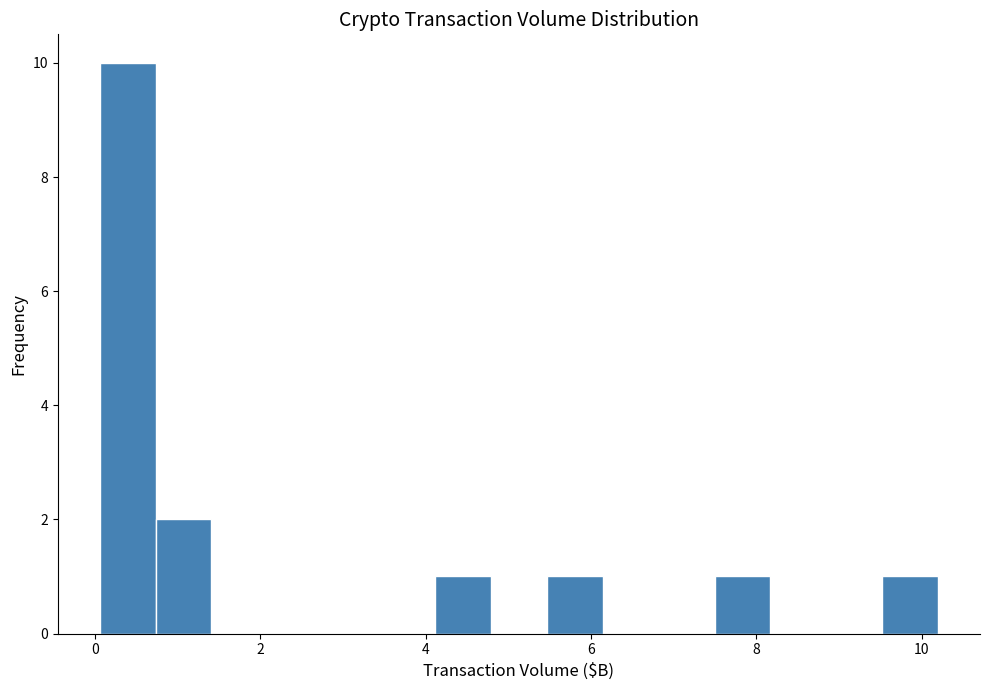

Around what value on the x-axis is the tallest bar? Give the approximate position of its centre, as read against the axis.

0.4